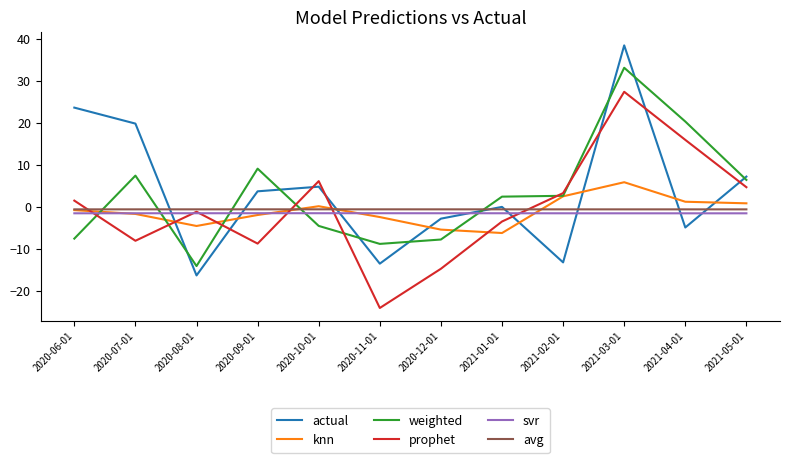

How many times do svr and actual cross each other?

8